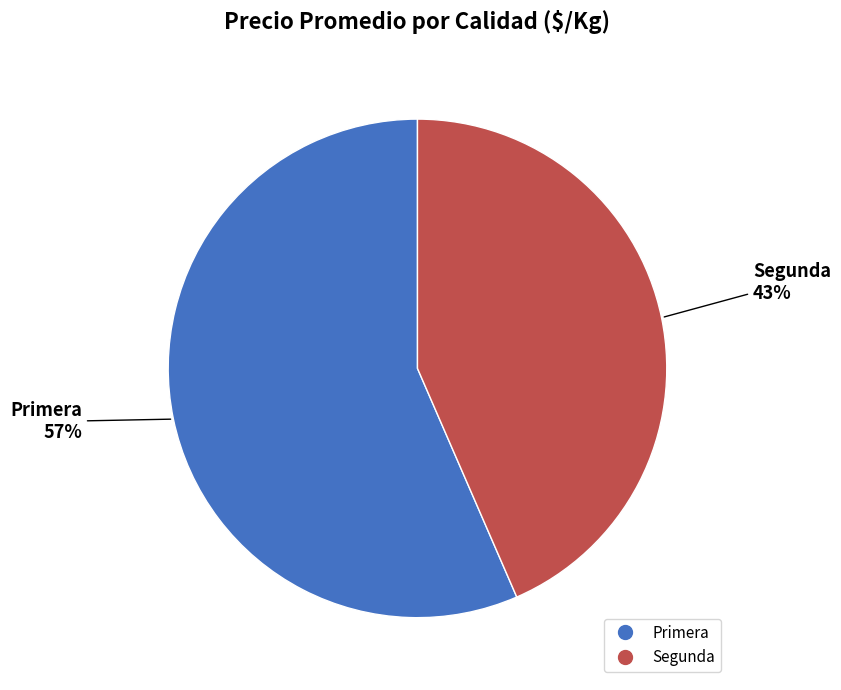

Which slice is the largest?

Primera